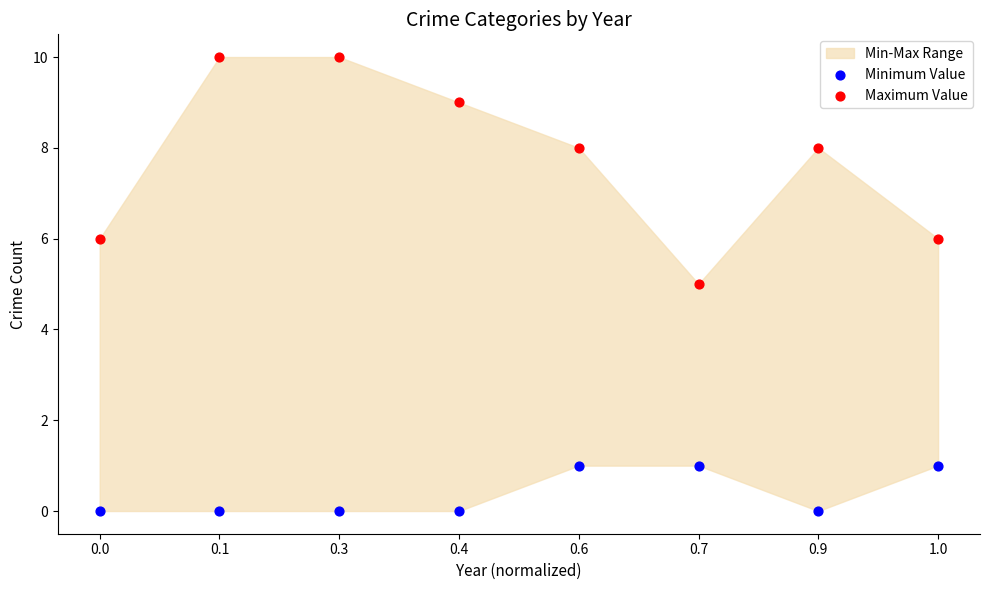

Which series contains the highest Y value?

Maximum Value